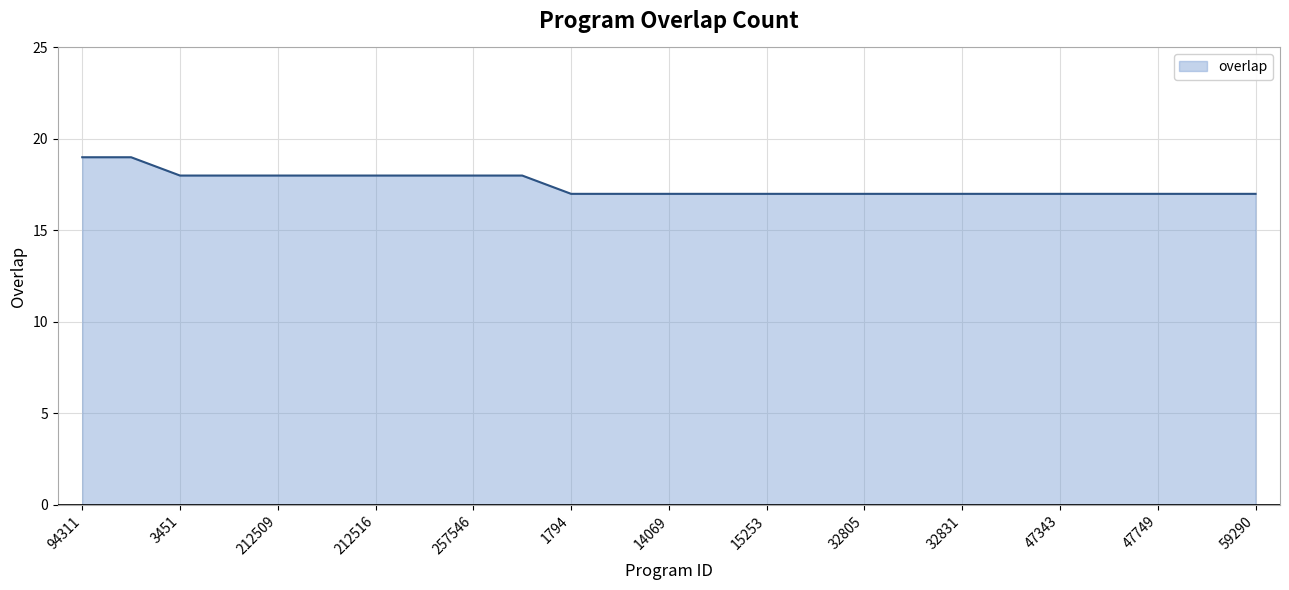

What is the minimum value shown in the chart?

17